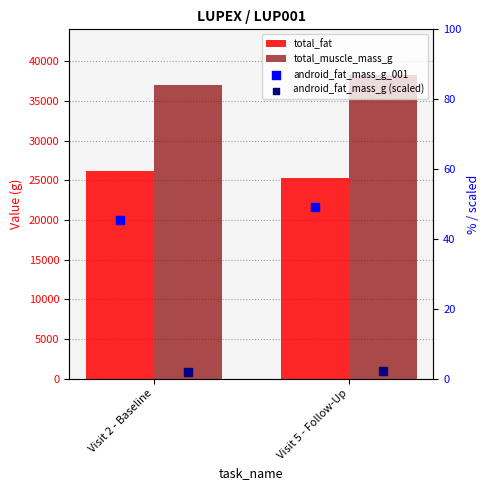

Which series has the largest total across all categories?

total_muscle_mass_g